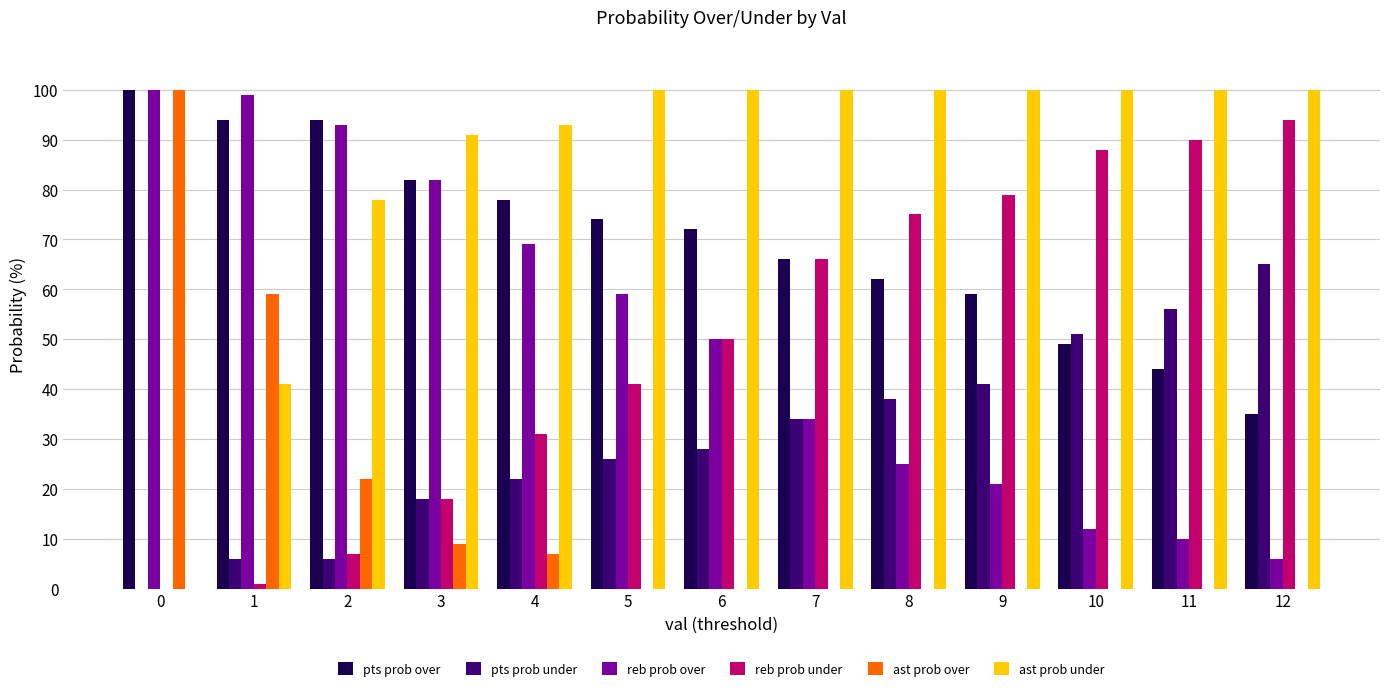

Which series has the largest total across all categories?

ast prob under